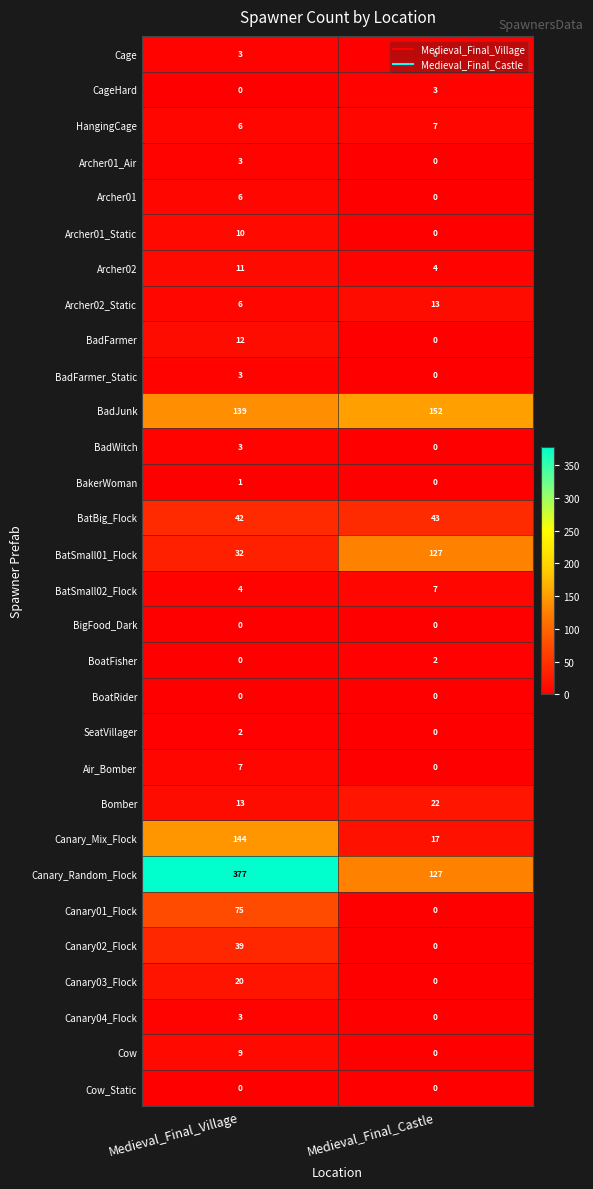

What is the spread (max minus min) of values at Medieval_Final_Village?

377